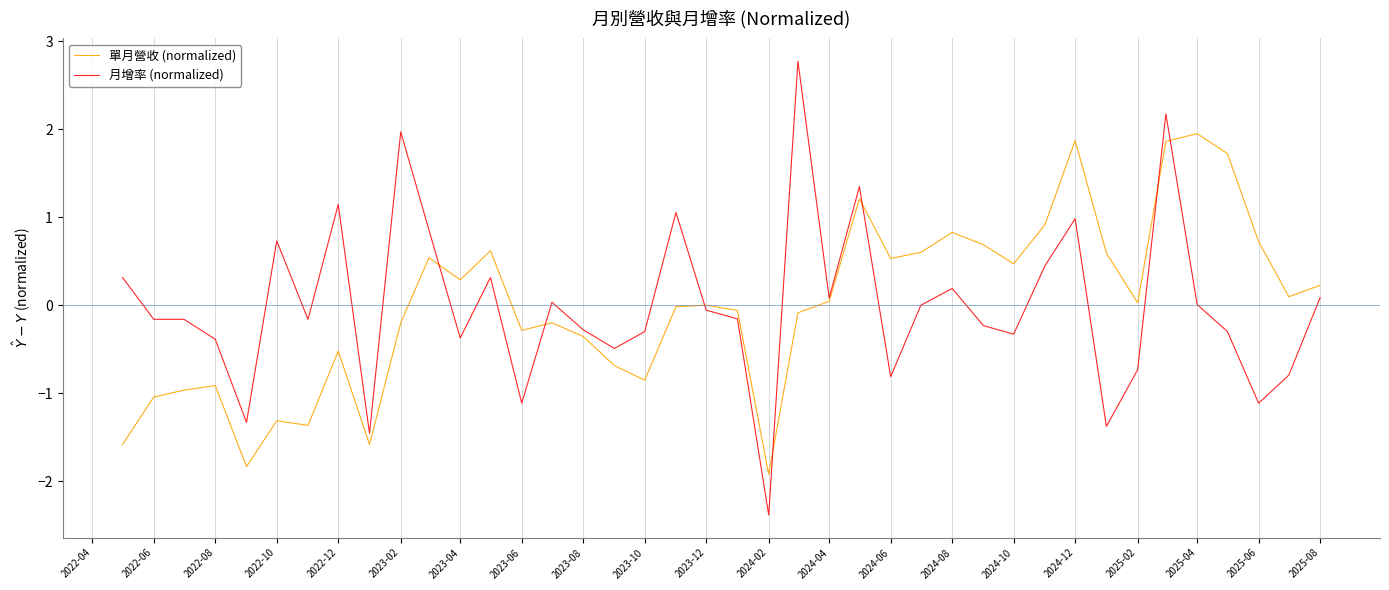

What is the greatest value displayed?

2.8